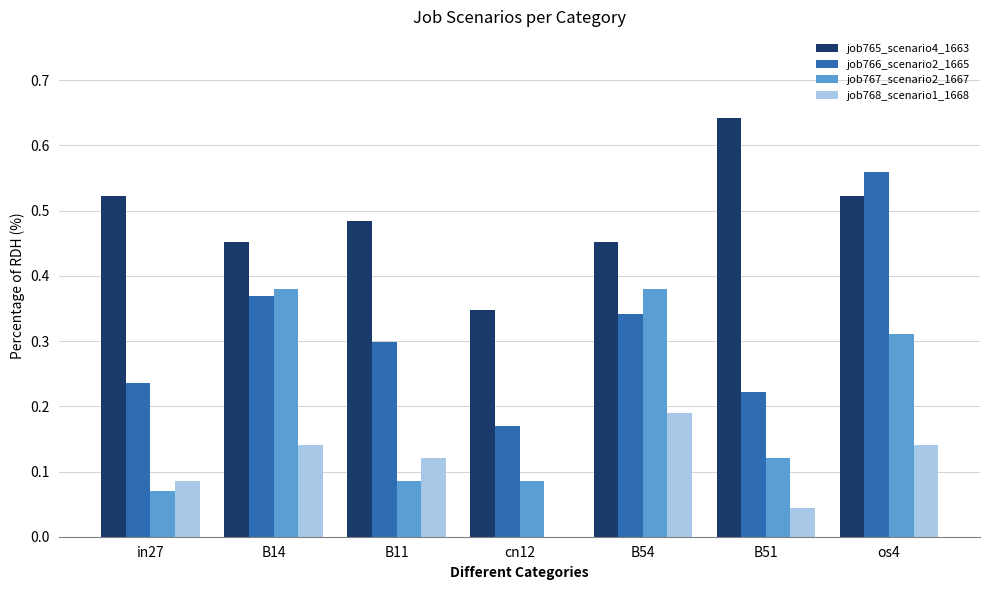

What is the sum of all job767_scenario2_1667 values?

1.4